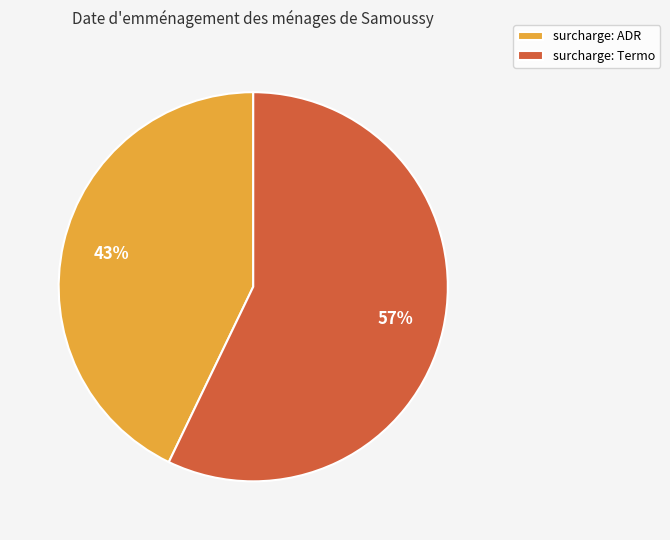

Combined, do surcharge: Termo and surcharge: ADR account for over 50%?

Yes